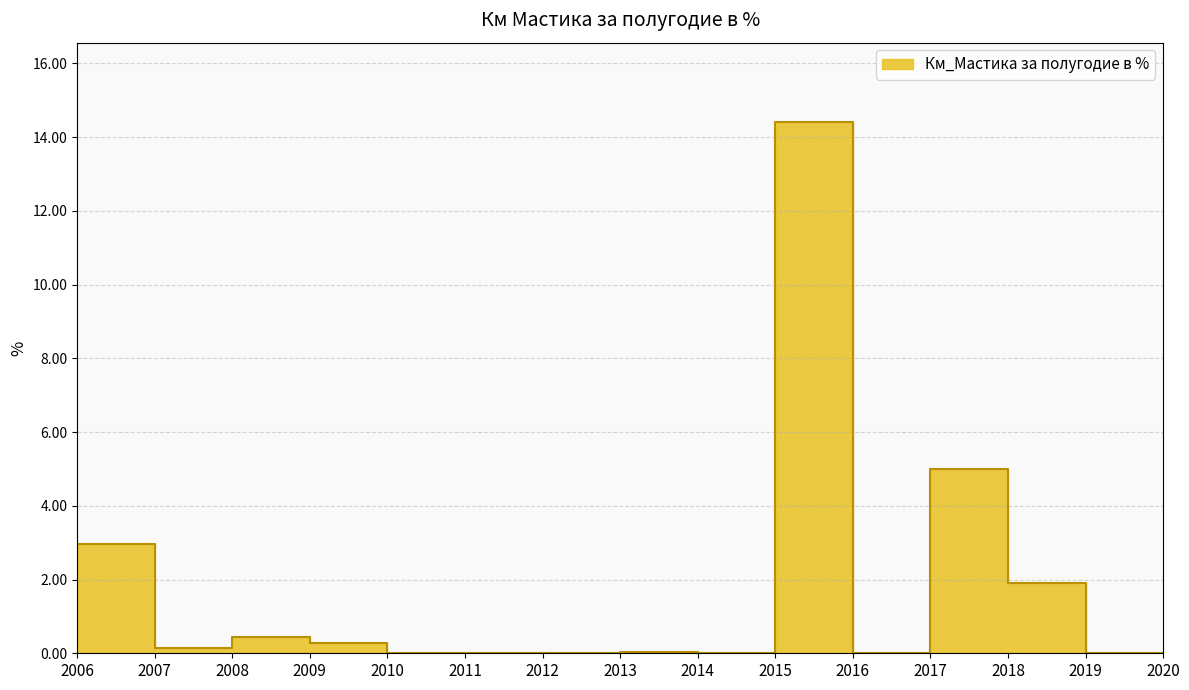

Reading left to right, list all the values displayed in this chart.

2006=3.0	2007=0.1	2008=0.5	2009=0.3	2010=0.0	2011=0.0	2012=0.0	2013=0.0	2014=0.0	2015=14.4	2016=0.0	2017=5.0	2018=1.9	2019=0.0	2020=0.0